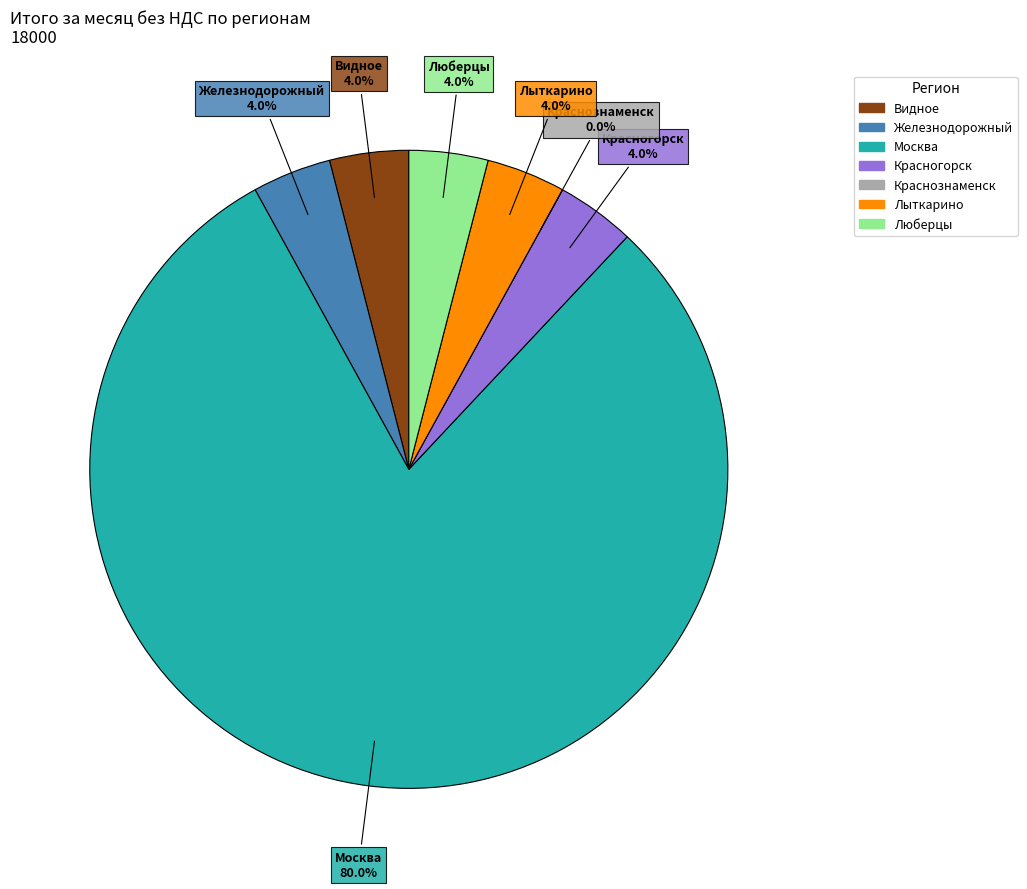

Which category accounts for the majority?

Москва